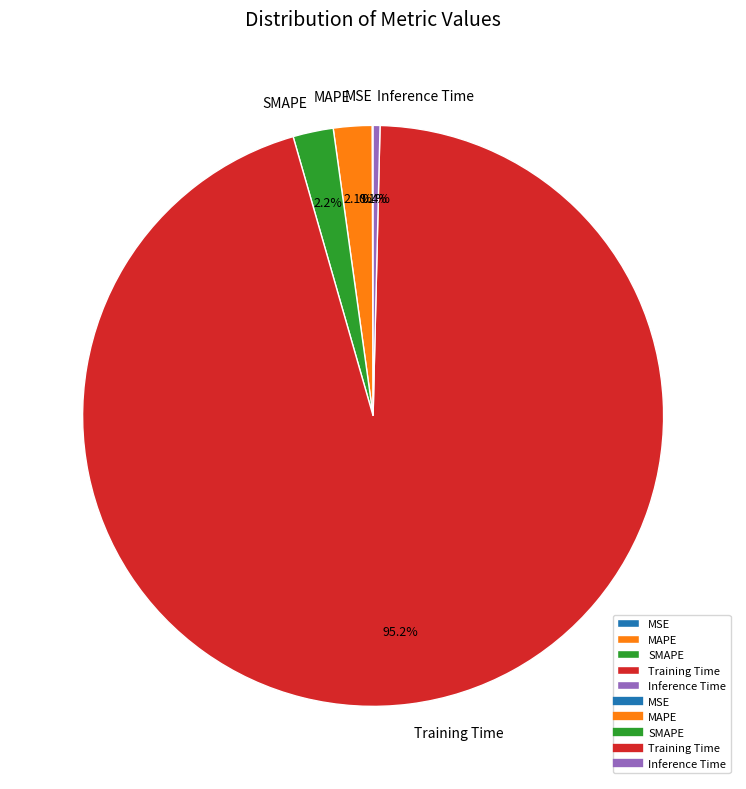

To the nearest percent, what is the difference between the Inference Time and Training Time slice percentages?

95%